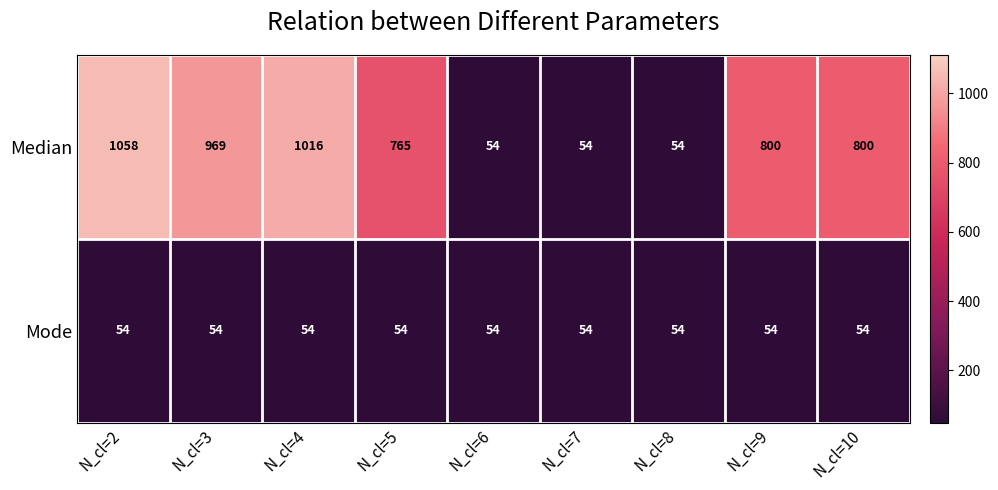

What is the approximate value of Median at N_cl=2?

1058